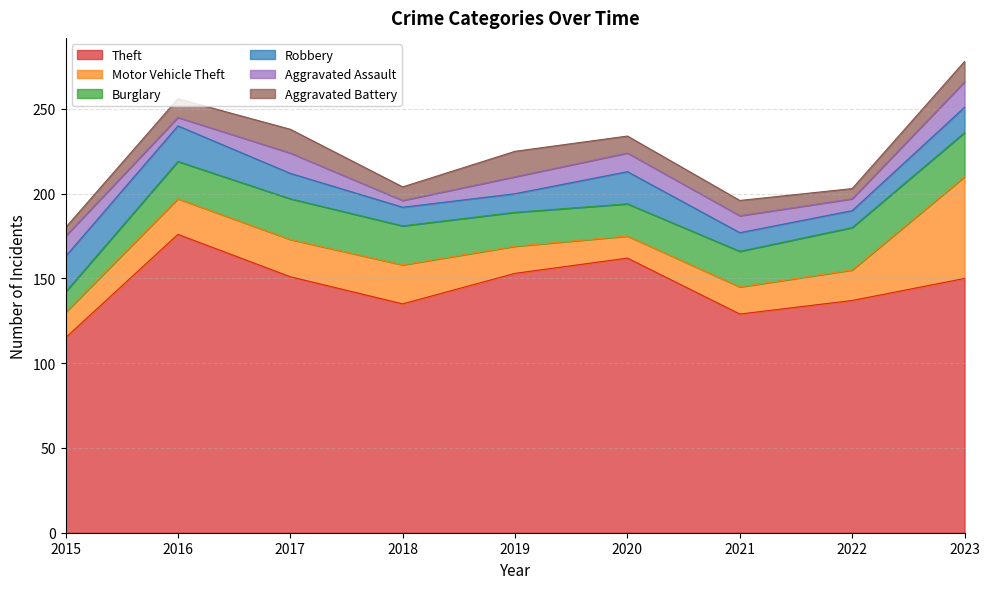

What is the value of the Burglary point at the 7th from the left?

21